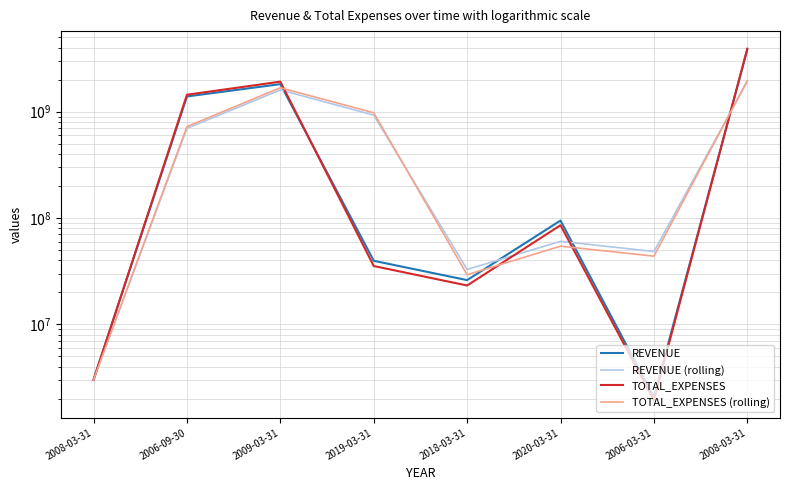

What is the minimum value for TOTAL_EXPENSES (rolling)?

2991488.0